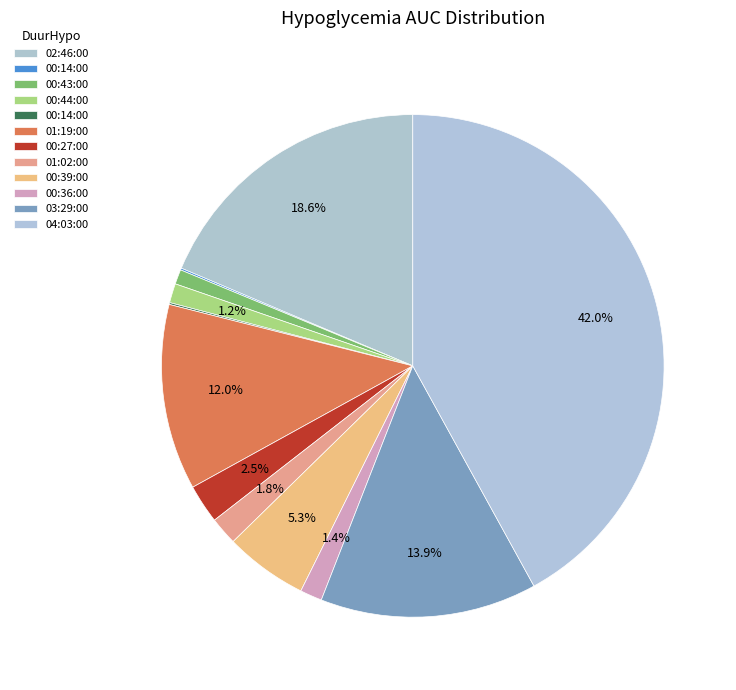

Does any single category account for the majority?

No